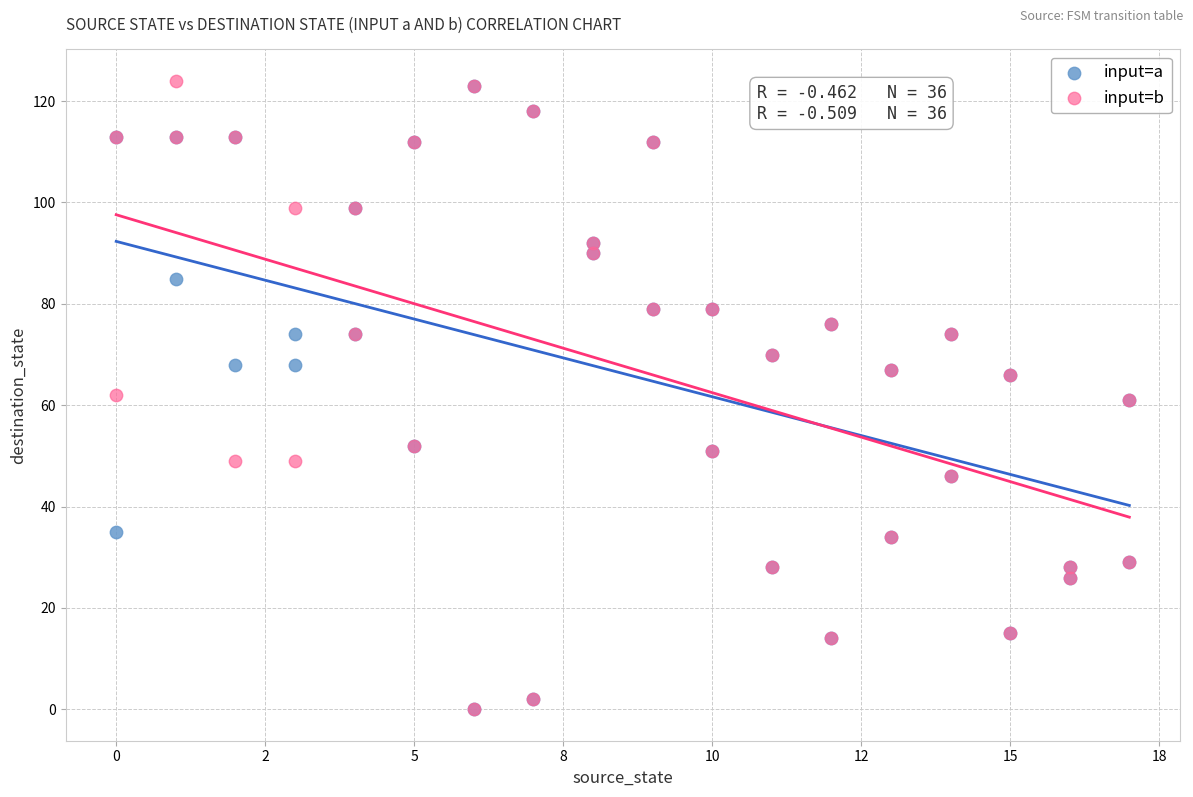

What are all the series names shown in the legend?

input=a, input=b